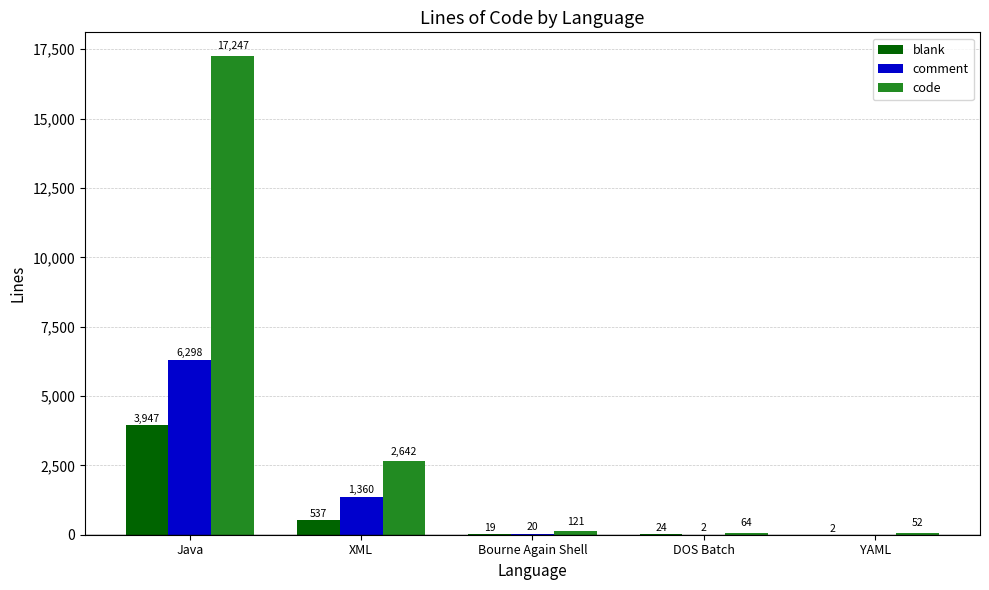

The comment series shows 2096 at XML. True or false?

False